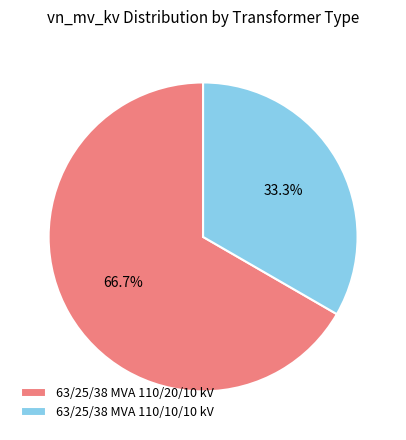

To the nearest percent, what is the difference between the 63/25/38 MVA 110/10/10 kV and 63/25/38 MVA 110/20/10 kV slice percentages?

33%